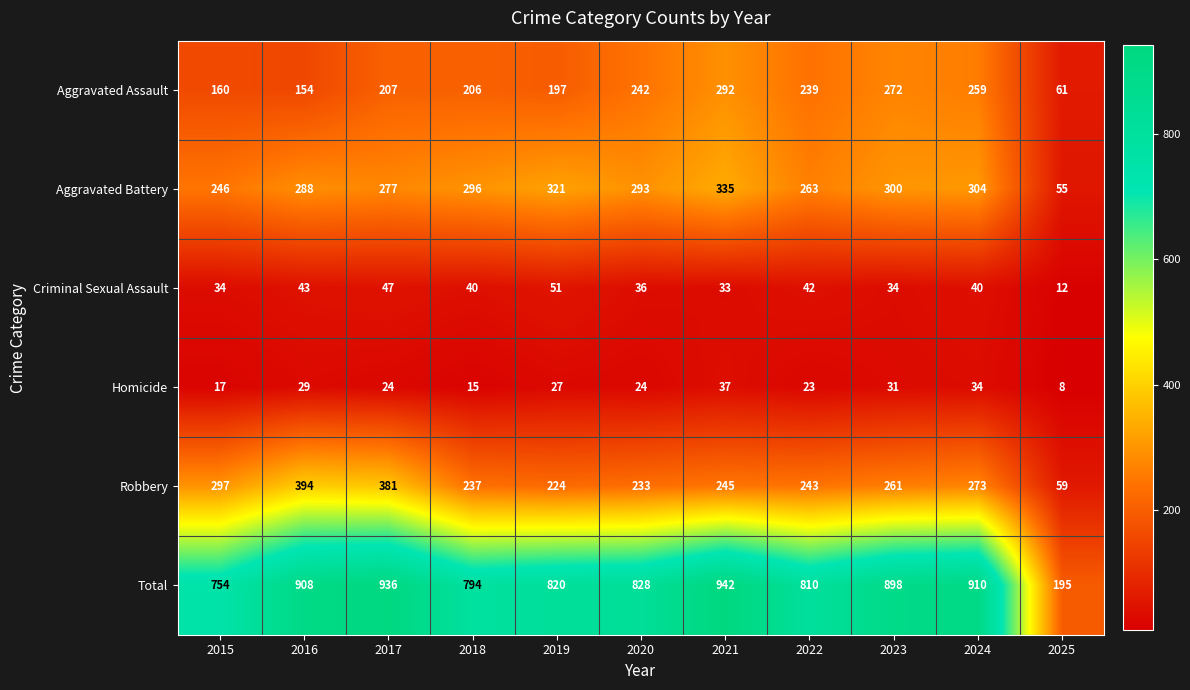

Rank the series by their maximum value, from highest to lowest.

Total, Robbery, Aggravated Battery, Aggravated Assault, Criminal Sexual Assault, Homicide